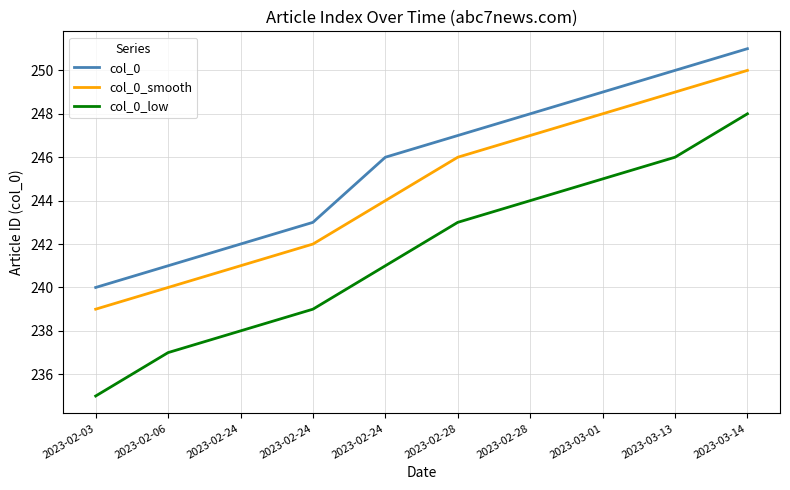

What is the spread (max minus min) of values at 2023-03-01?

4